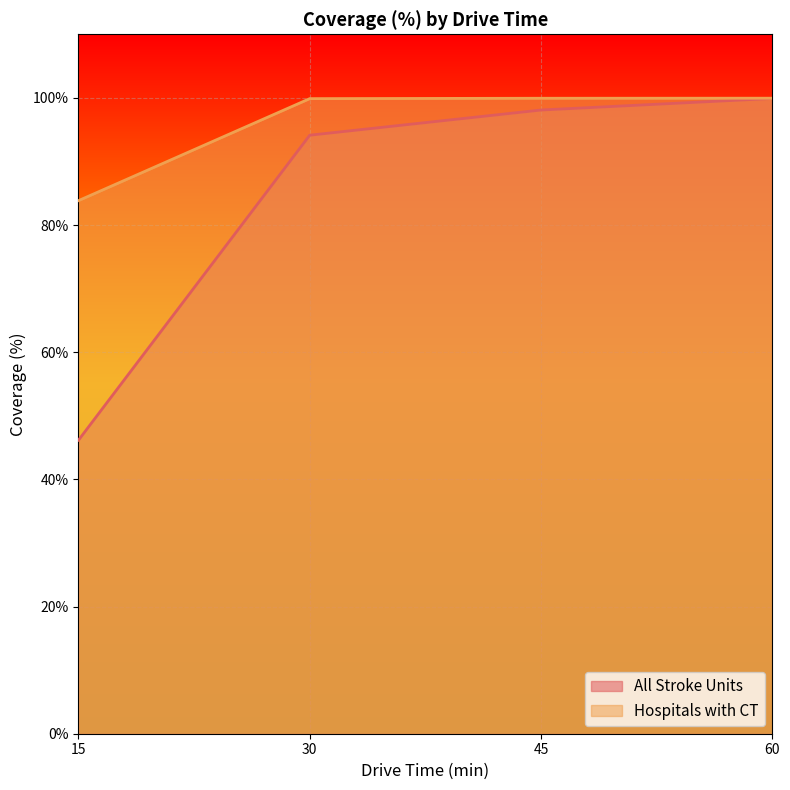

What is the sum of the Hospitals with CT values at 30 and 15?

183.7